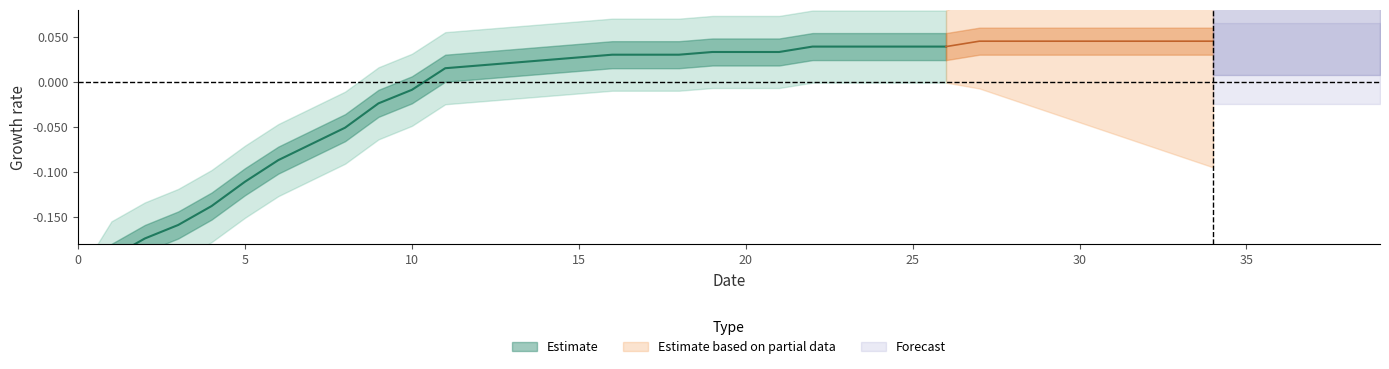

Rank the categories by value from lowest to highest.

0, 1, 2, 3, 4, 5, 6, 7, 8, 9, 10, 11, 12, 13, 14, 15, 16, 17, 18, 19, 20, 21, 22, 23, 24, 25, 26, 27, 28, 29, 30, 31, 32, 33, 34, 35, 36, 37, 38, 39